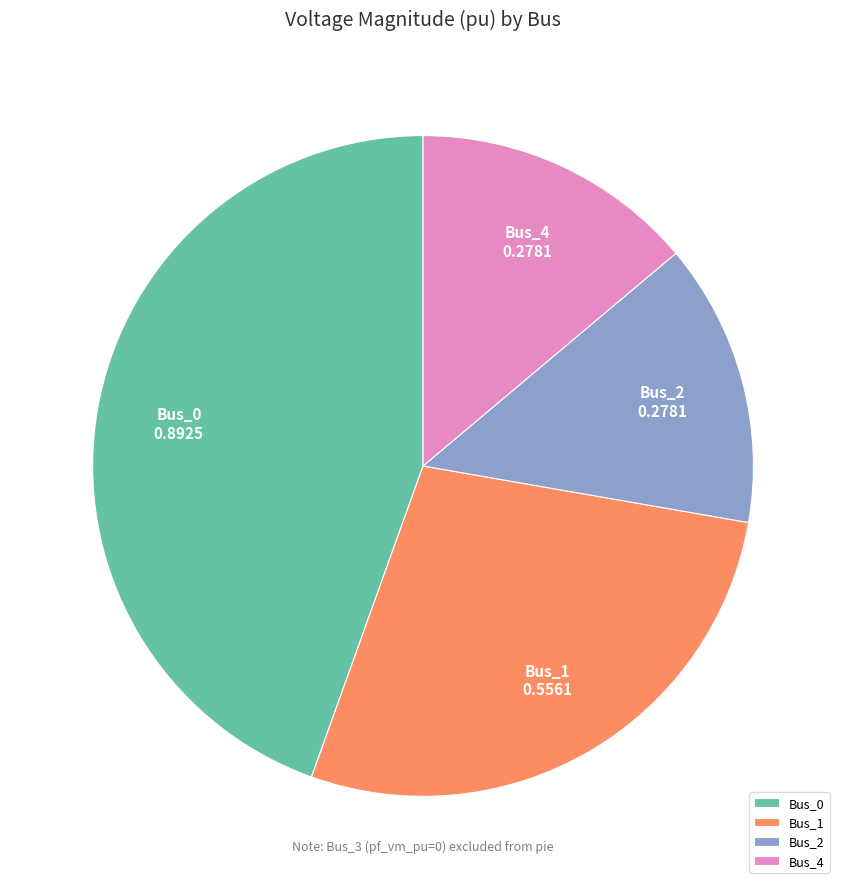

Which category has the biggest portion of the pie?

Bus_0